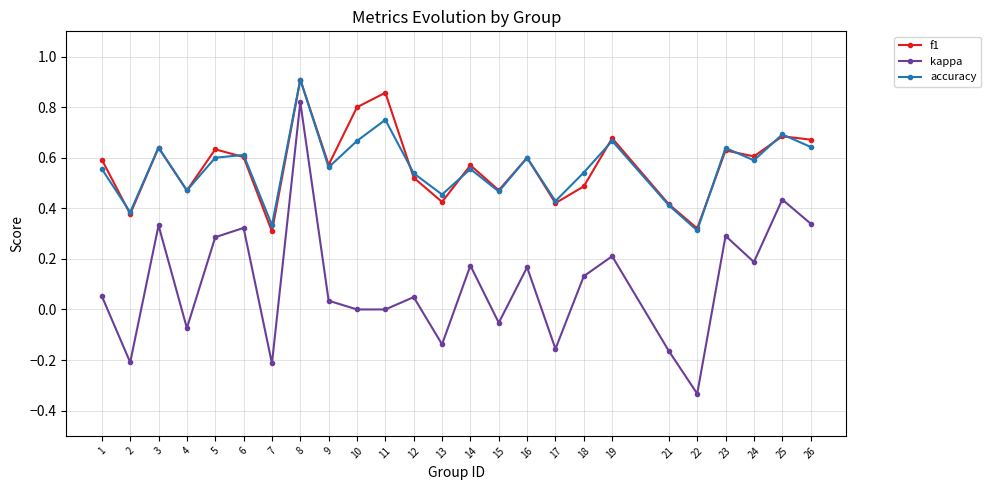

The value of accuracy at 16 is 0.4. True or false?

False